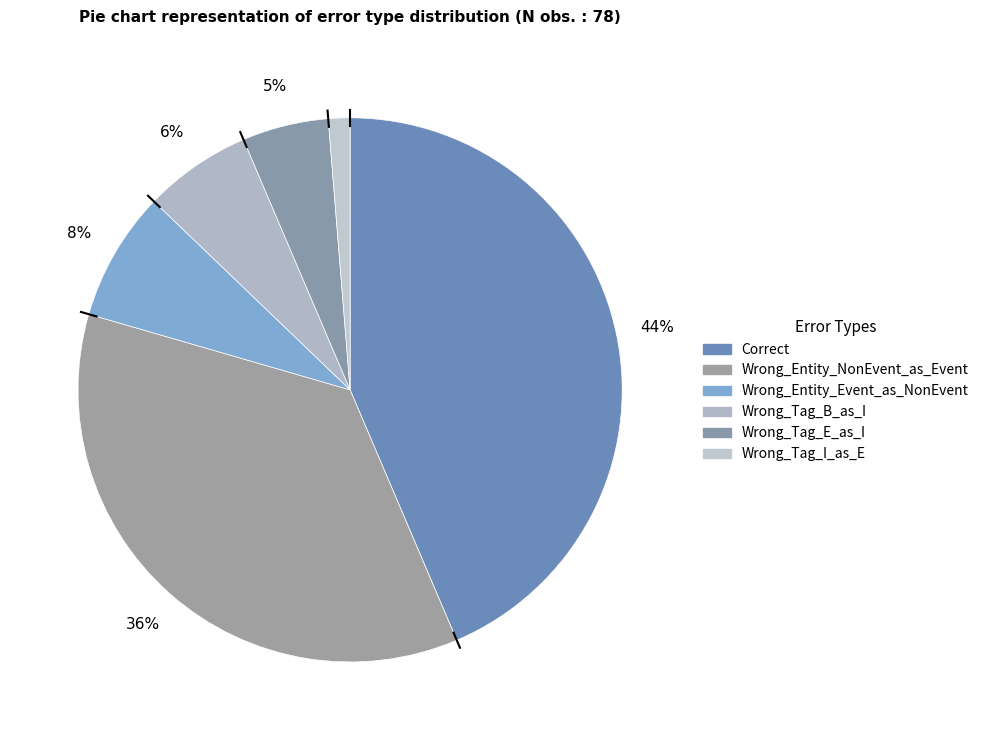

What is the ratio of the value at Correct to the value at Wrong_Tag_E_as_I?

8.5